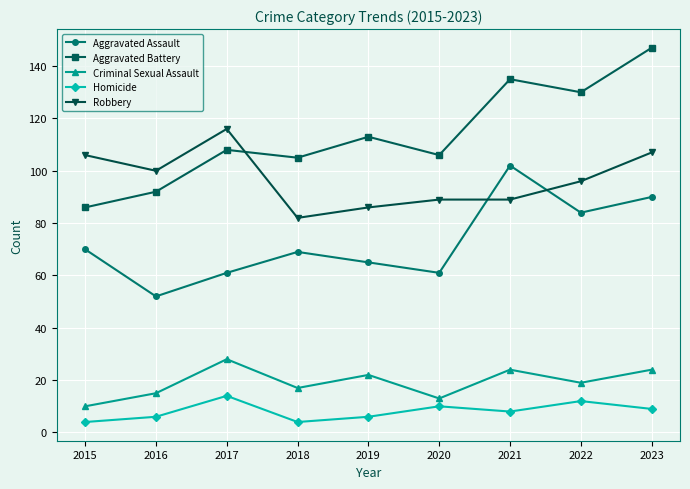

Which category has the highest value in the Aggravated Assault series?

2021